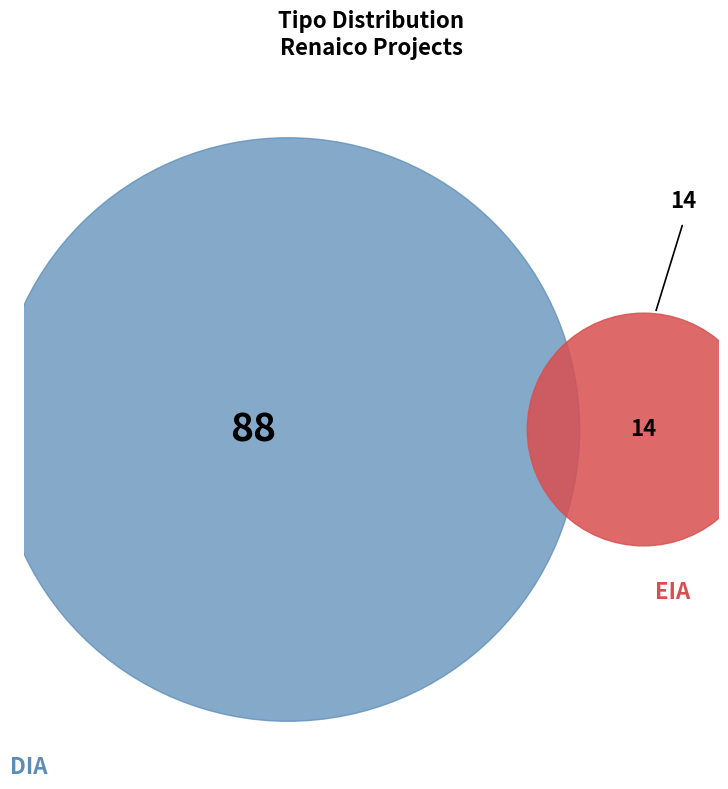

What portion of the pie excludes DIA?

13.7%